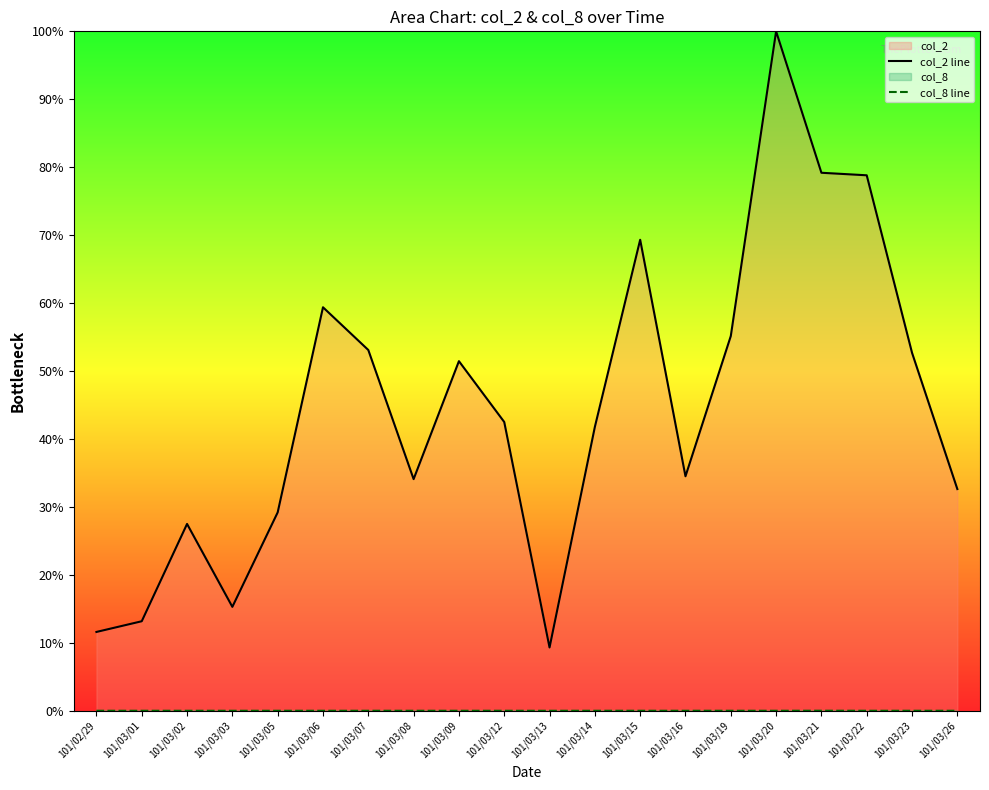

Which has a higher value, 101/03/26 or 101/03/06?

101/03/06